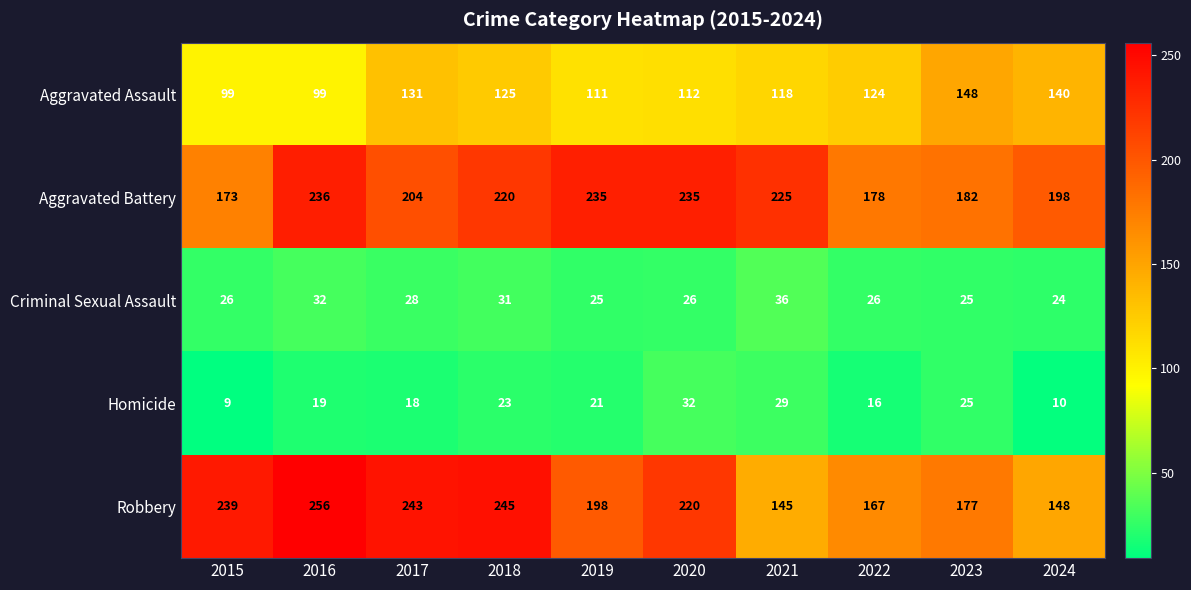

How many distinct data groups are displayed?

5